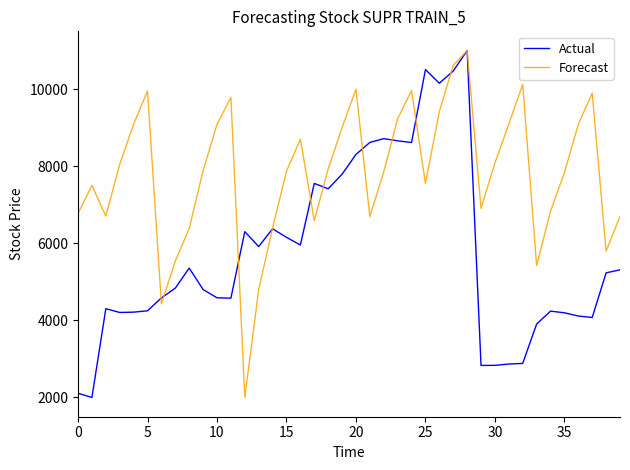

List the series in order of their overall mean, highest first.

Forecast, Actual